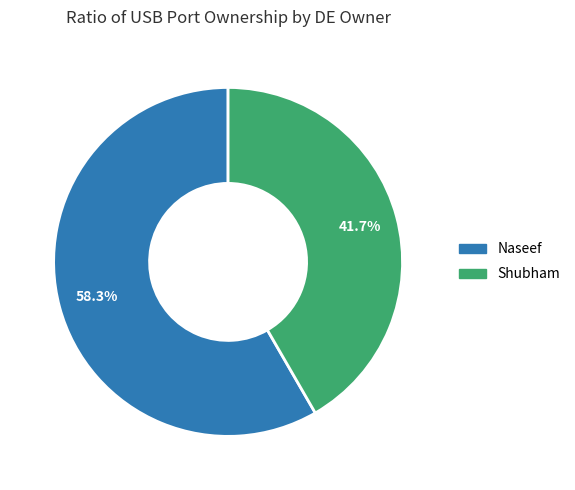

Is there a majority slice in this chart?

Yes